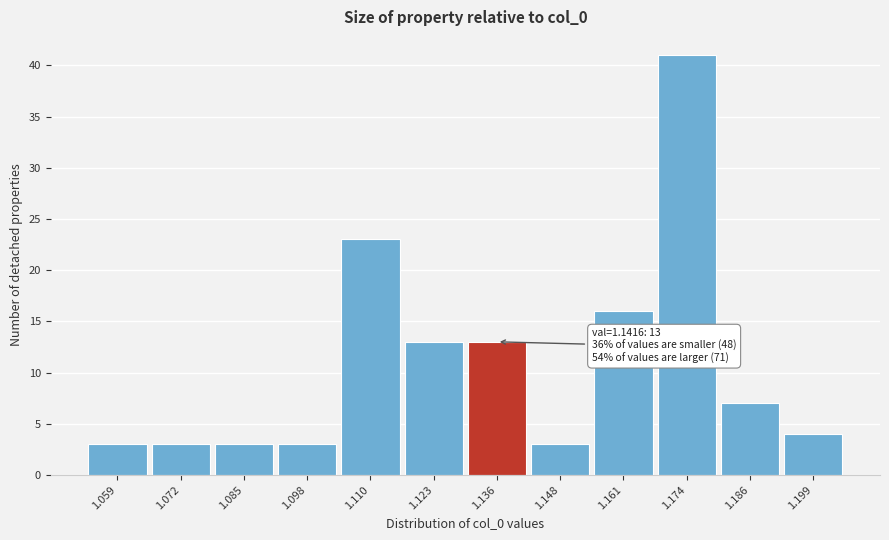

Reading left to right, extract all data points from this chart.

1.059=3	1.072=3	1.085=3	1.098=3	1.110=23	1.123=13	1.136=13	1.148=3	1.161=16	1.174=41	1.186=7	1.199=4